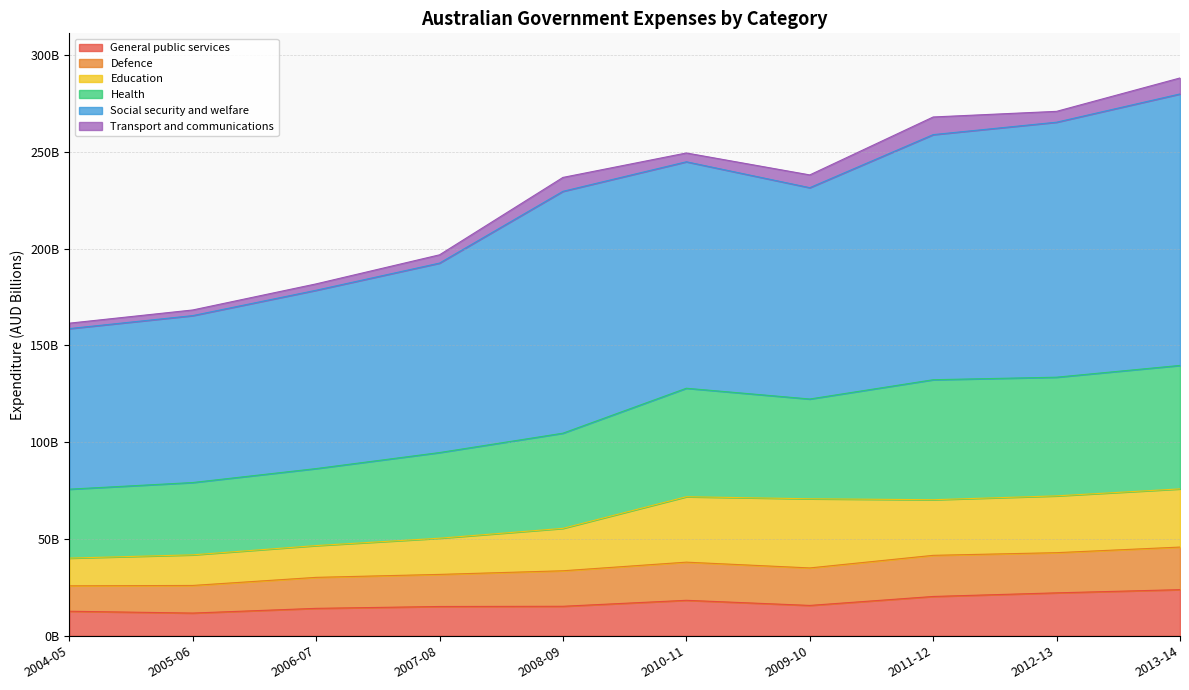

At which category does General public services reach its first local peak?

2010-11